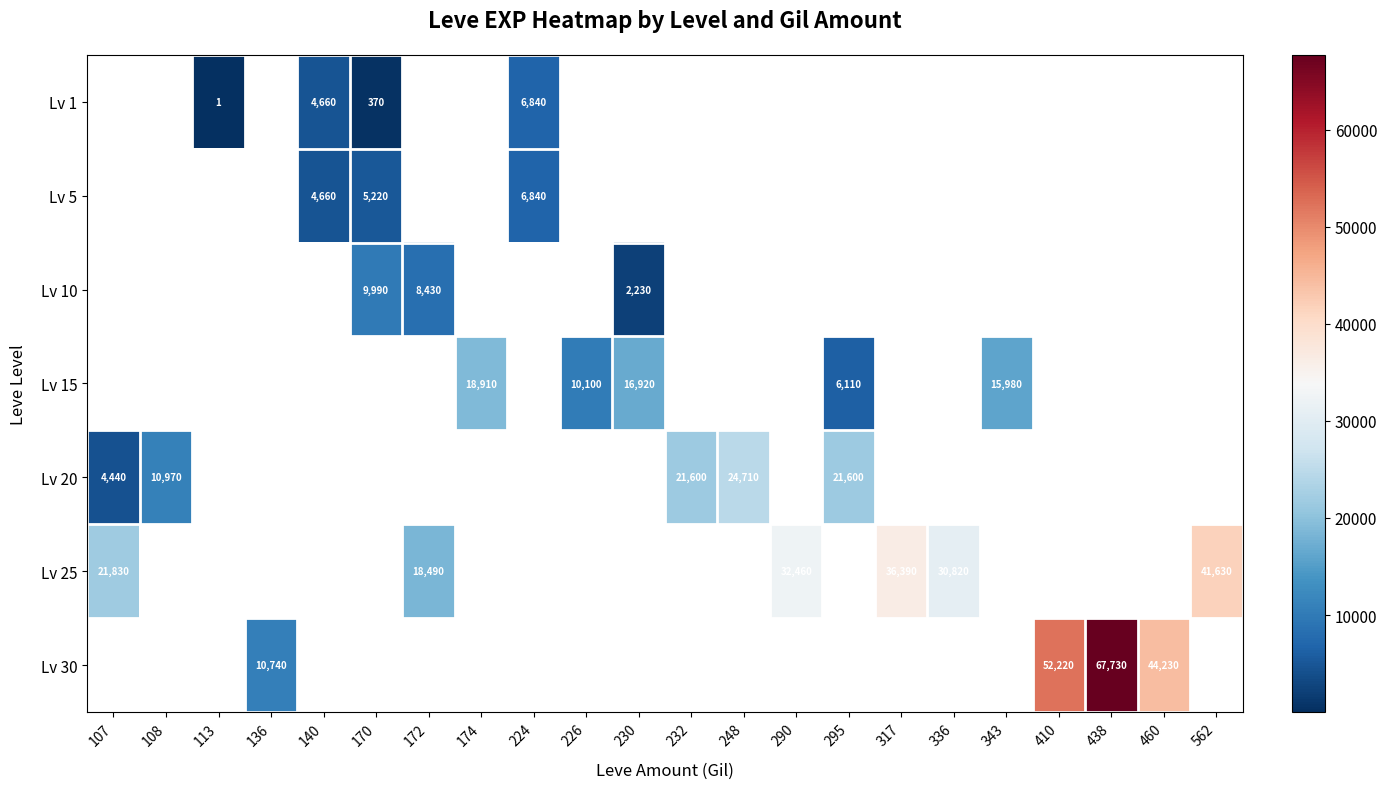

At which category does the chart reach its peak across all series?

438